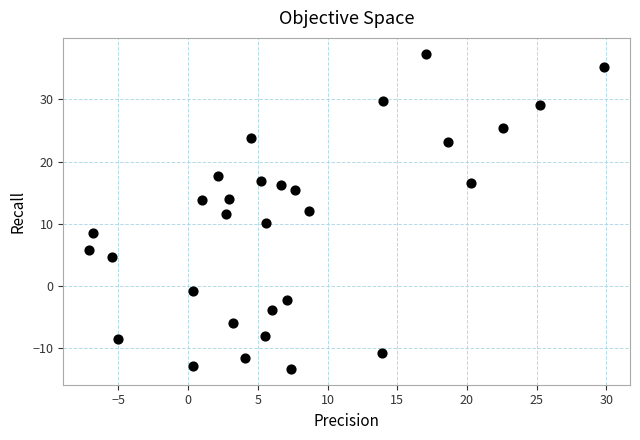

What is the range of X values (max minus min)?

37.0